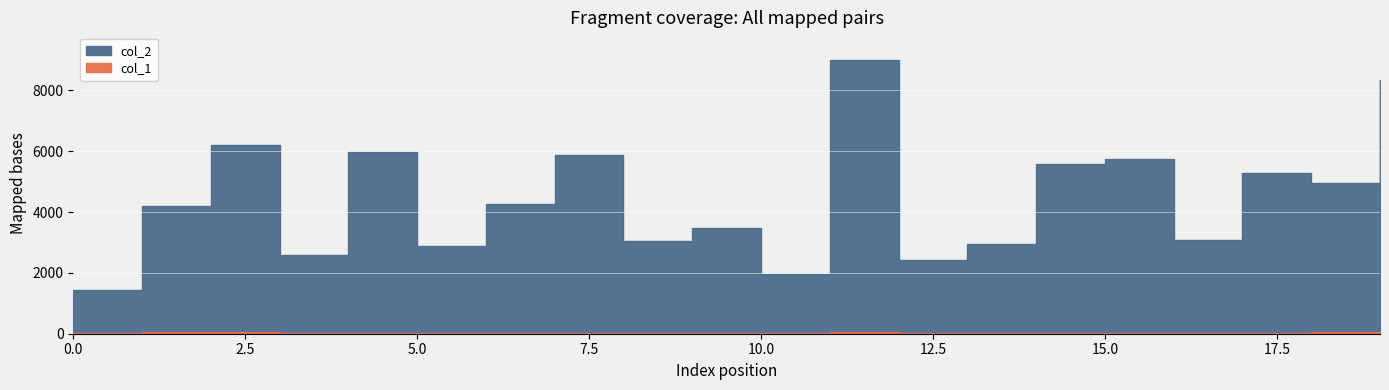

How many lines are shown in the chart?

2